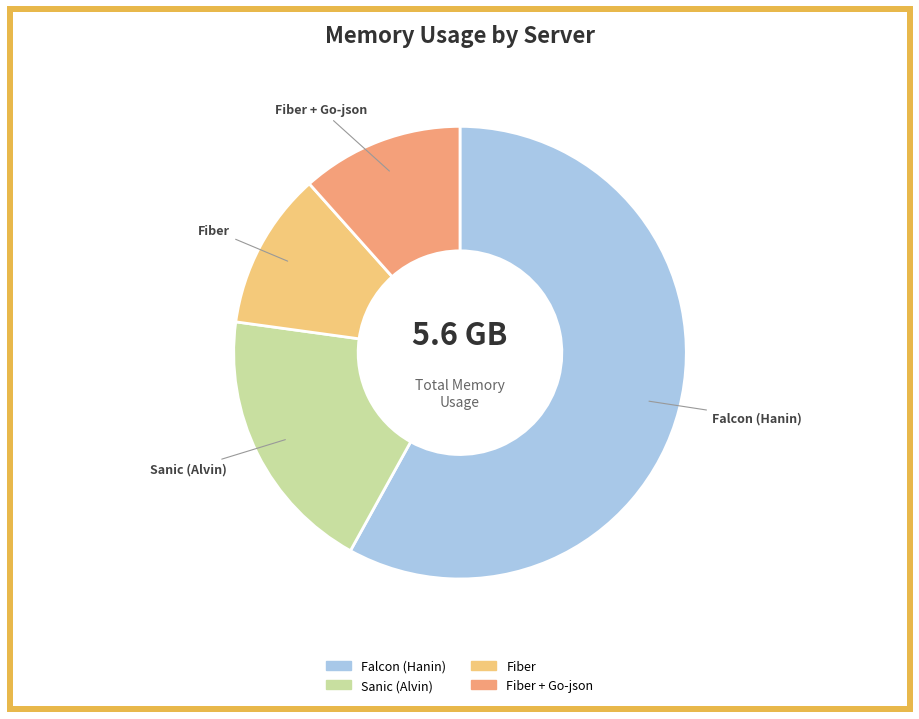

What is the ratio of the value at Falcon (Hanin) to the value at Fiber?

5.2